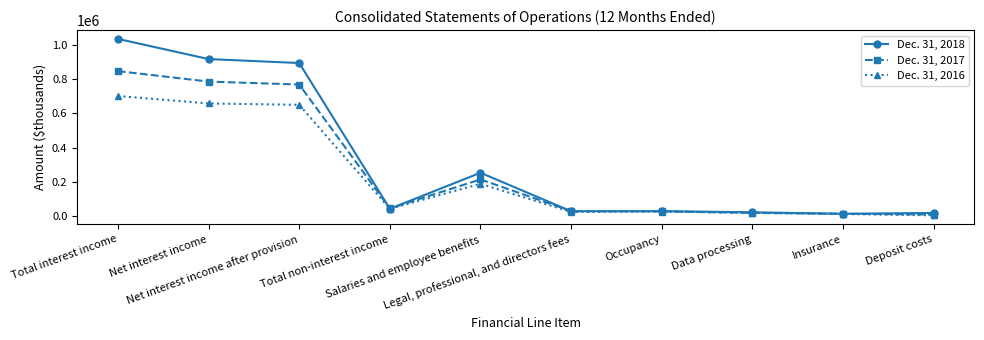

Which series has the widest spread of values?

Dec. 31, 2018